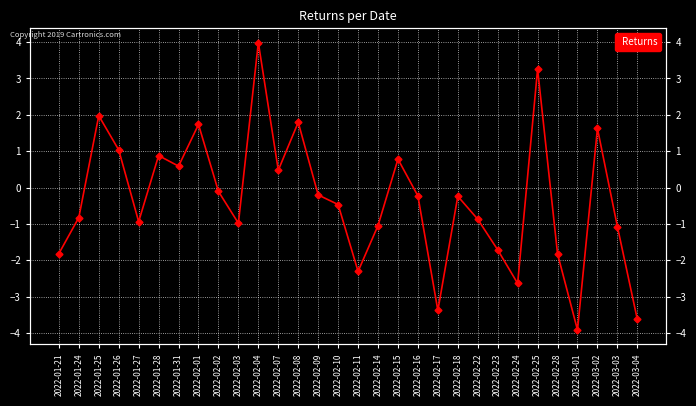

Reading left to right, extract all data points from this chart.

-1.8	-0.8	2.0	1.0	-0.9	0.9	0.6	1.7	-0.1	-1.0	4.0	0.5	1.8	-0.2	-0.5	-2.3	-1.0	0.8	-0.2	-3.4	-0.2	-0.9	-1.7	-2.6	3.3	-1.8	-3.9	1.6	-1.1	-3.6